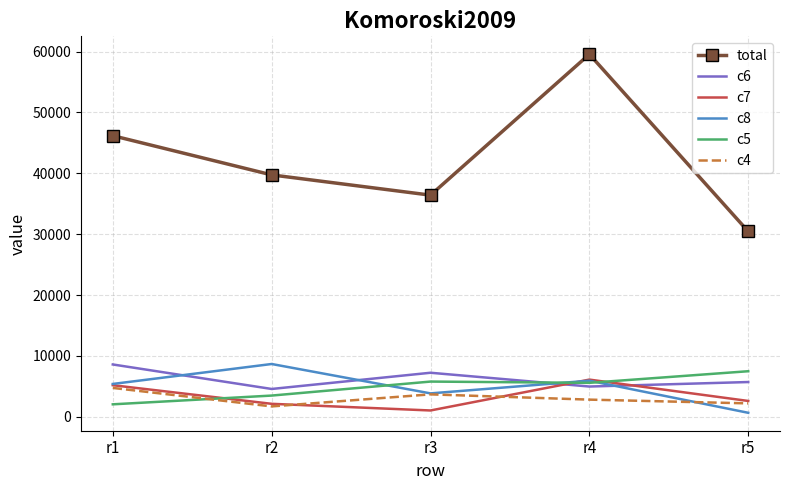

What is the average value of the c4 series?

3039